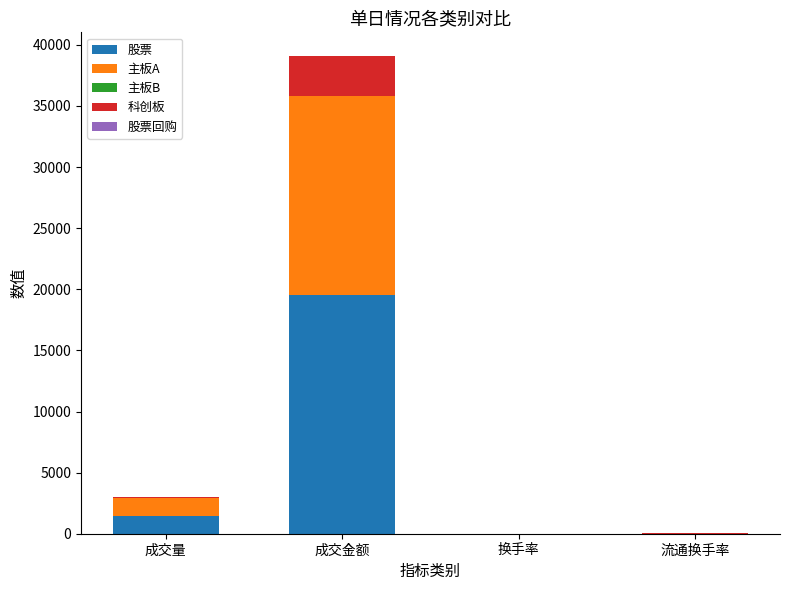

What is the maximum value for 股票?

19532.1